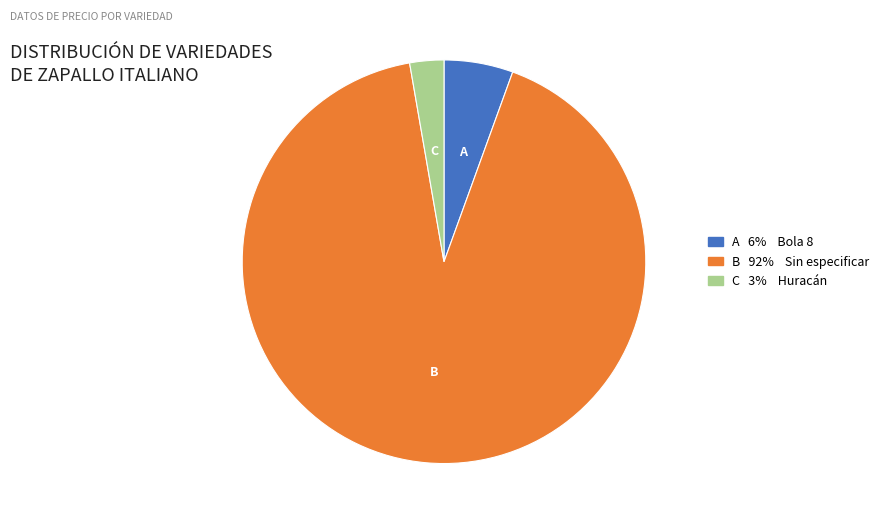

Is there a majority slice in this chart?

Yes